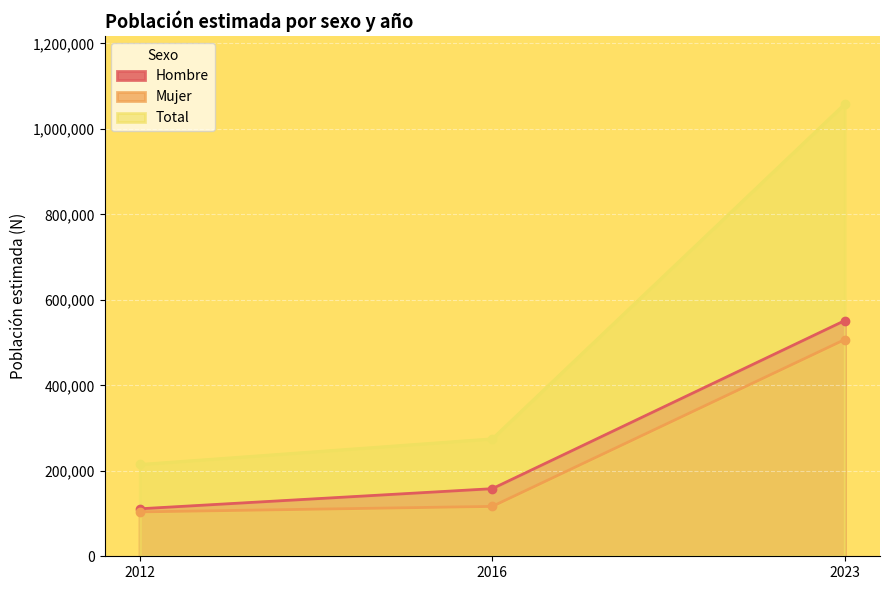

How many lines are shown in the chart?

3